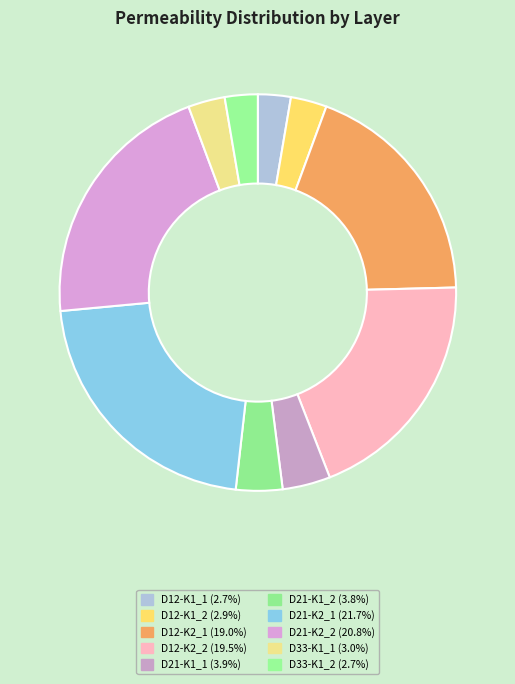

Rank the categories by value from highest to lowest.

D21-K2_1, D21-K2_2, D12-K2_2, D12-K2_1, D21-K1_1, D21-K1_2, D33-K1_1, D12-K1_2, D33-K1_2, D12-K1_1